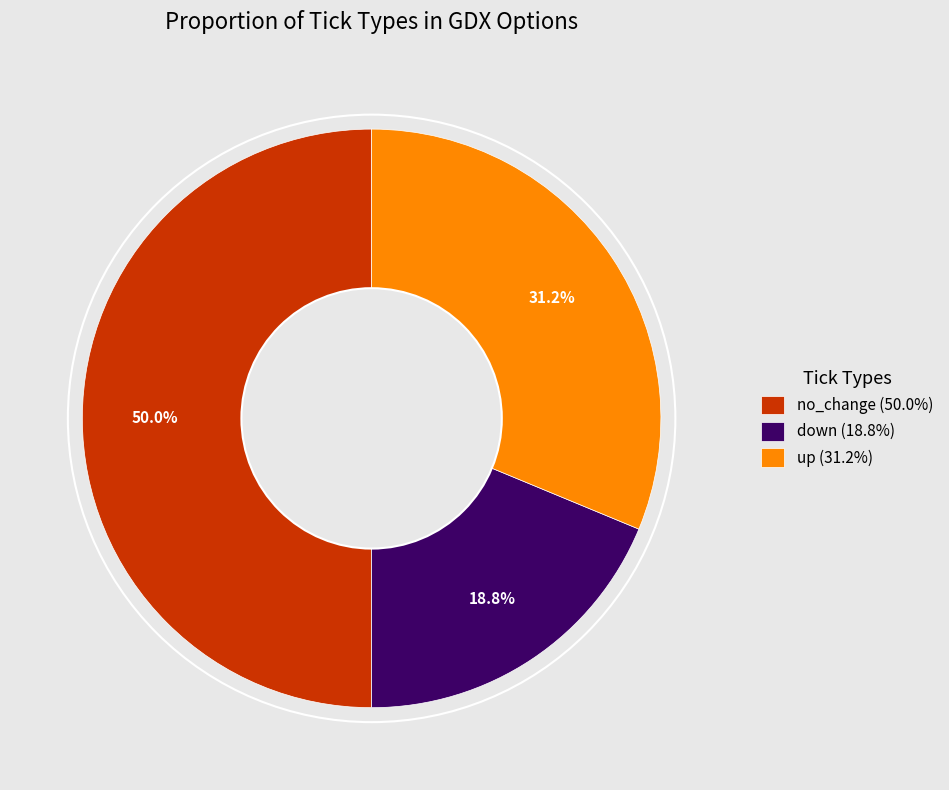

Do up and no_change together represent more than half of the pie?

Yes